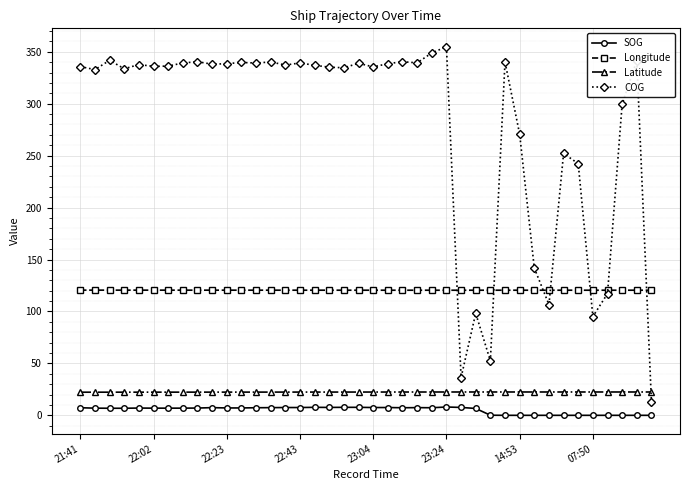

Which series has the widest spread of values?

COG